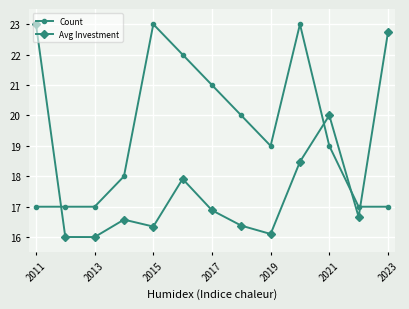

Which series has the largest total across all categories?

Count